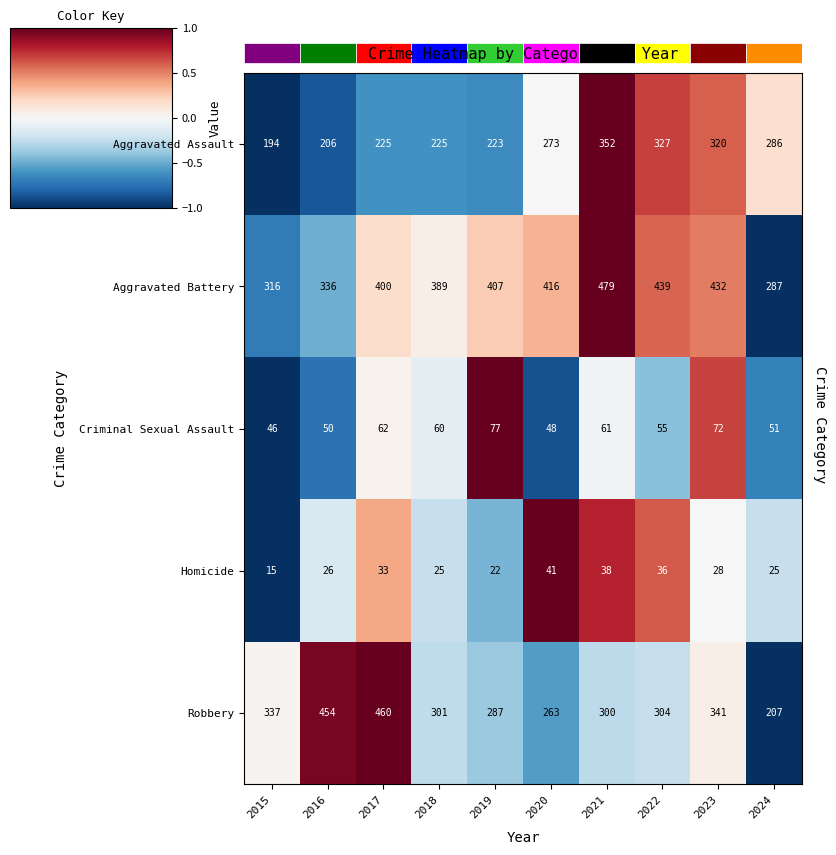

Is the value of Robbery at 2024 greater than the value of Aggravated Battery at 2023?

No